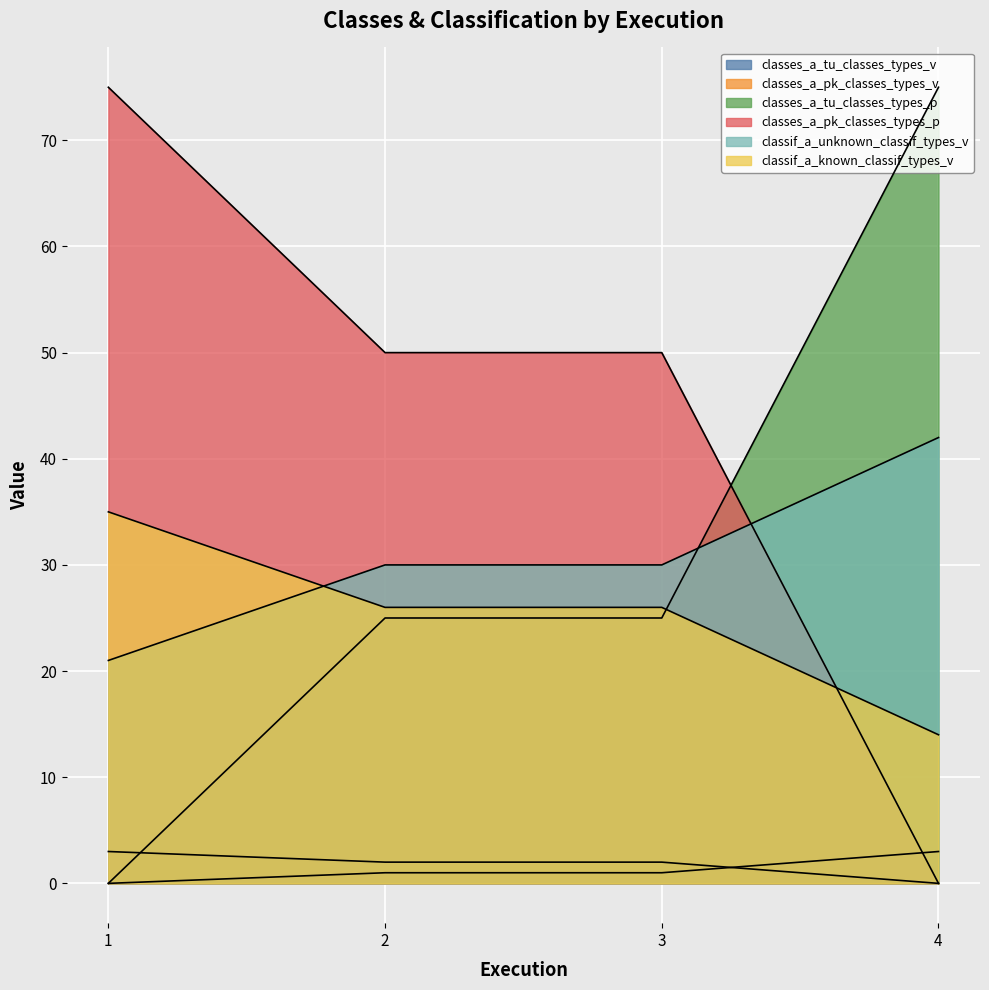

At which label is classif_a_unknown_classif_types_v closest to 31?

2